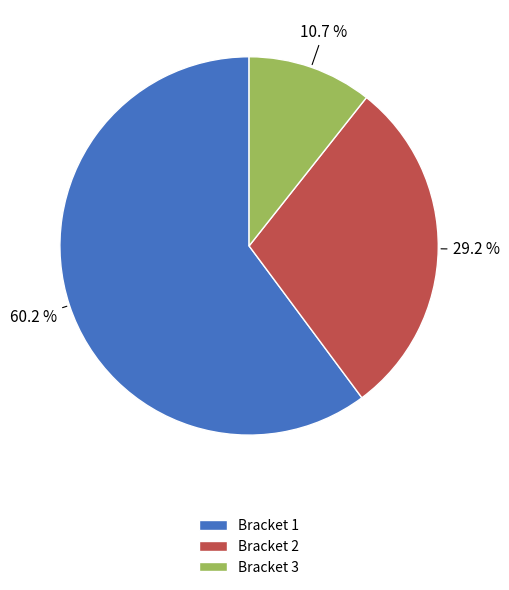

What percentage is NOT represented by Bracket 3?

89.3%